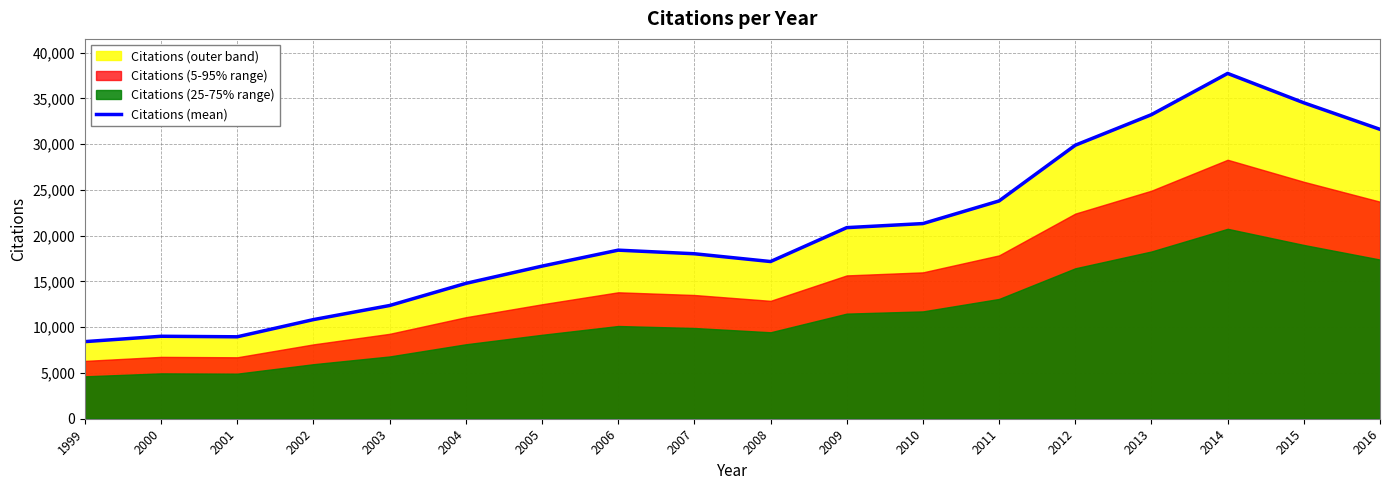

Is it true that the value at 2002 is 16967?

False